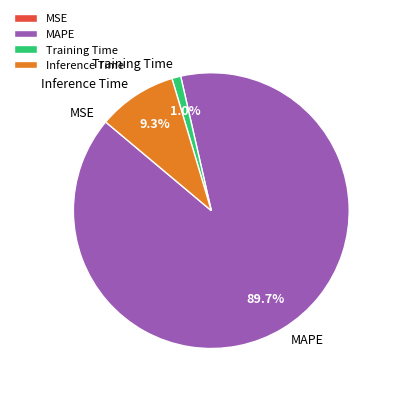

The MAPE slice represents 90% of the pie. True or false?

True